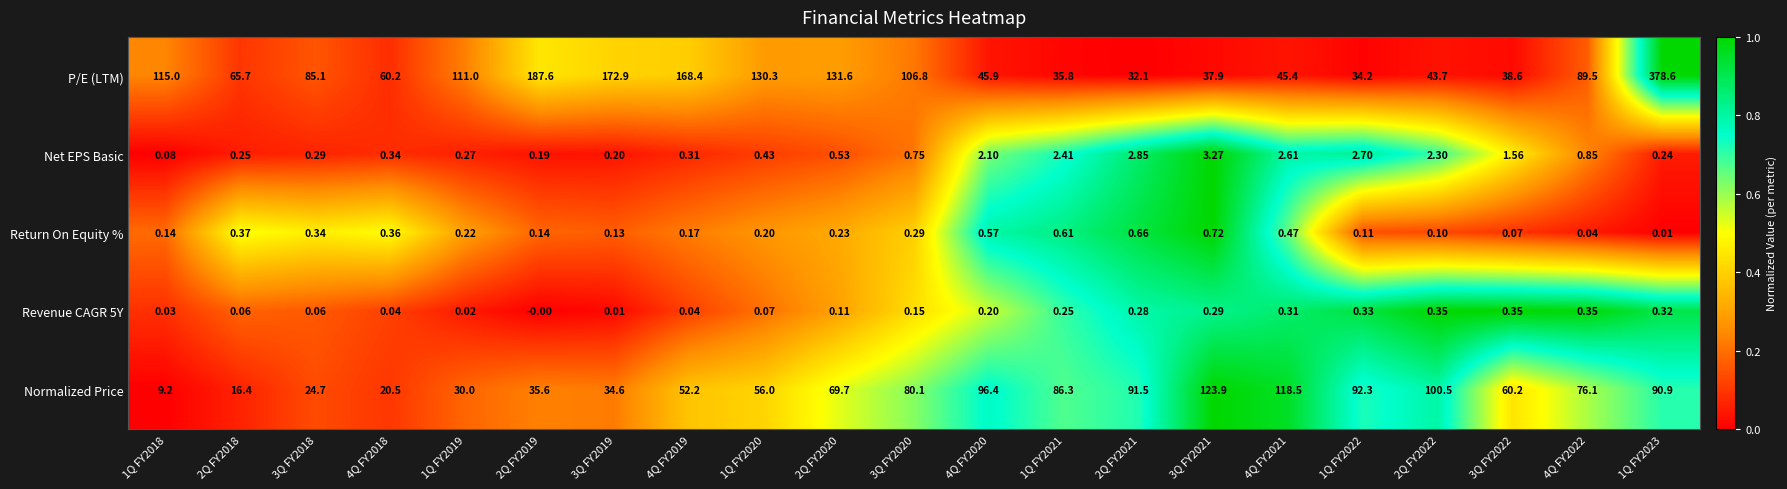

Which series changed the most between 1Q FY2018 and 4Q FY2021?

Normalized Price